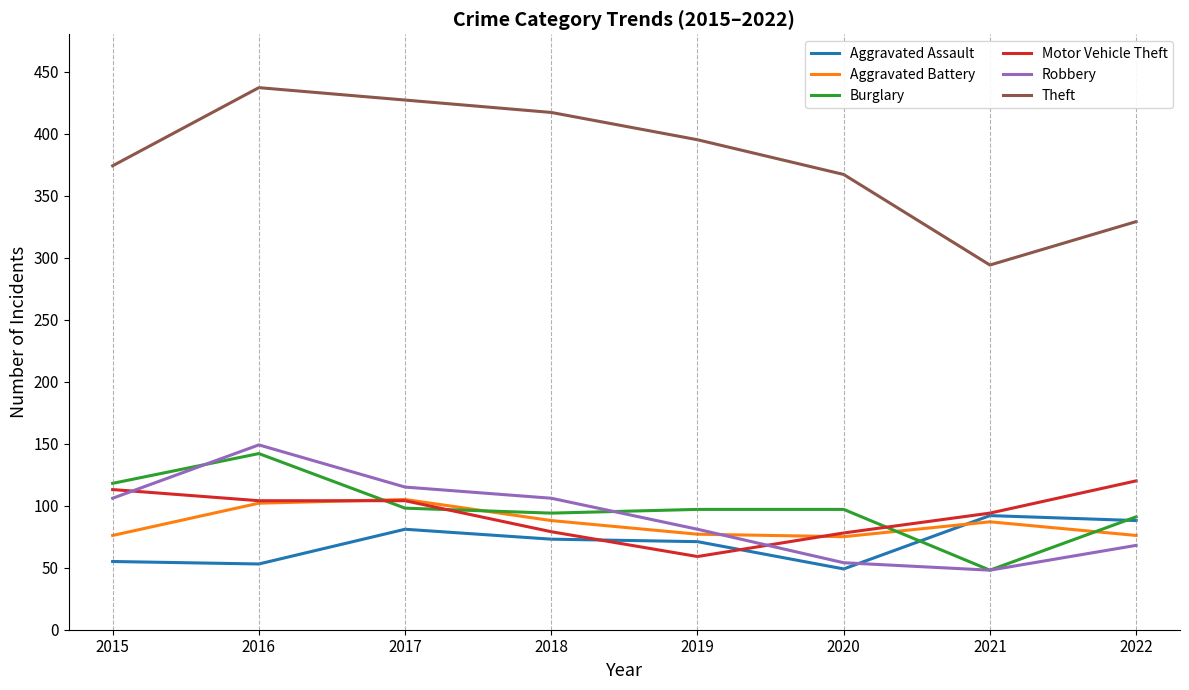

What is the approximate value of Robbery at 2022, to the nearest 50?

50